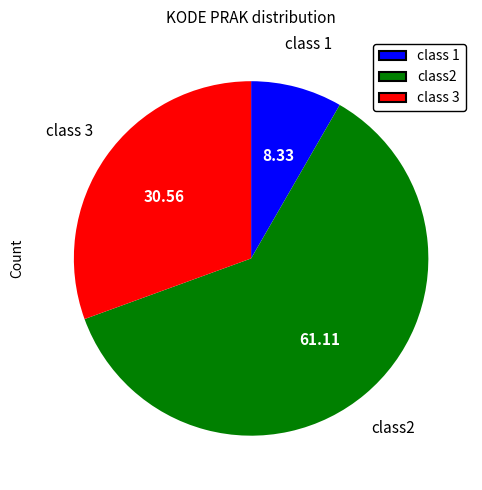

Is there any slice that represents more than half of the pie?

Yes